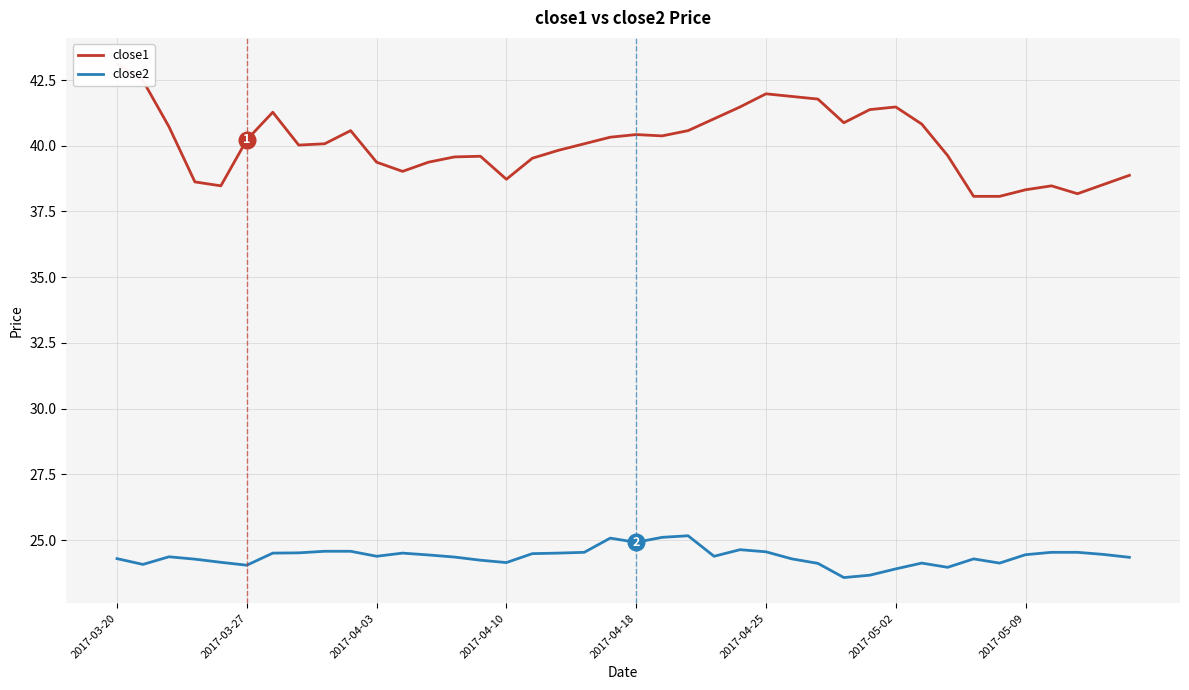

What is the sum of all close2 values?

975.2